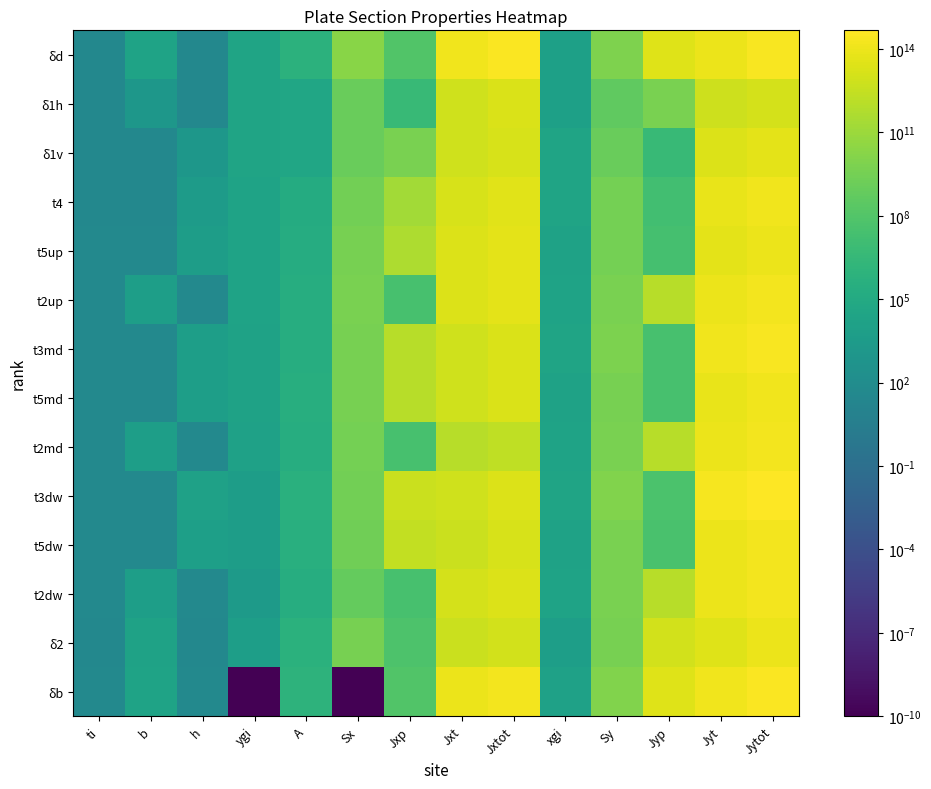

What is the difference between the highest and lowest values at Sx?

18980792554.7